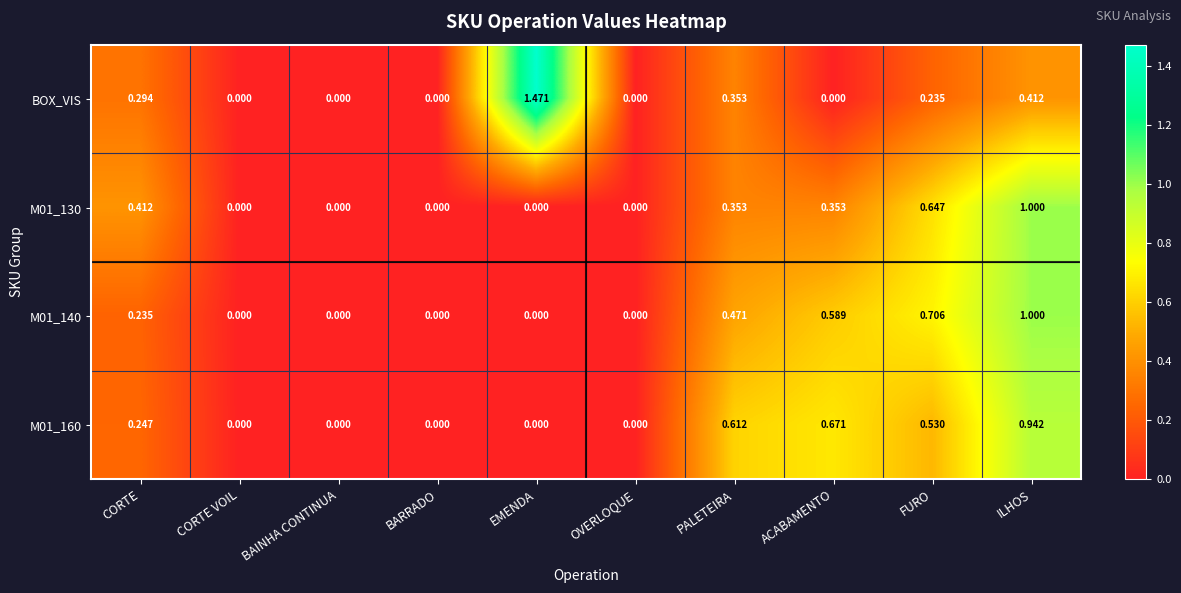

Is the value of M01_130 at ACABAMENTO greater than the value of M01_140 at EMENDA?

Yes